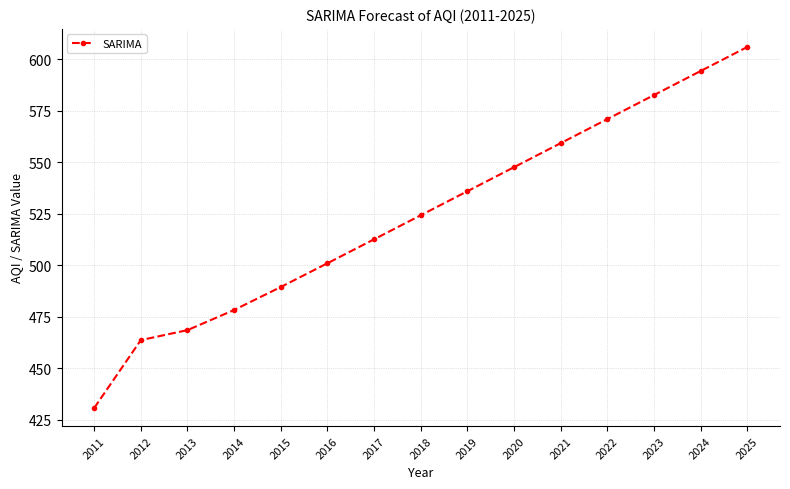

Rank the categories by value from highest to lowest.

2025, 2024, 2023, 2022, 2021, 2020, 2019, 2018, 2017, 2016, 2015, 2014, 2013, 2012, 2011